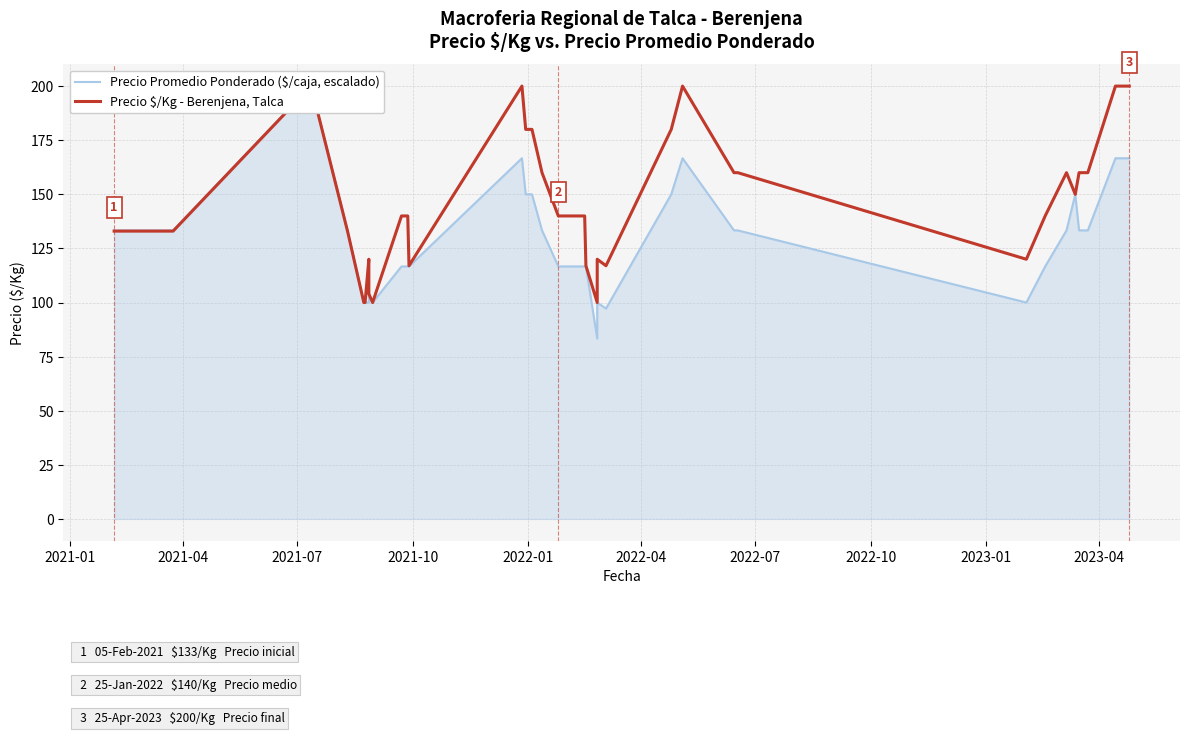

What is the maximum value for Precio $/Kg - Berenjena, Talca?

200.0